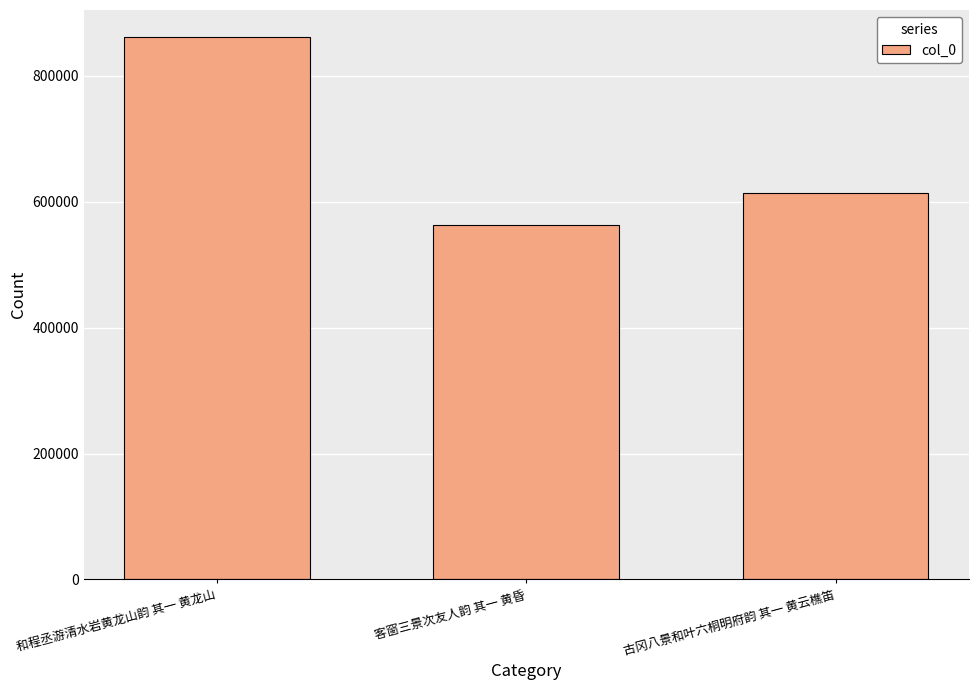

How many series are shown in this chart?

1